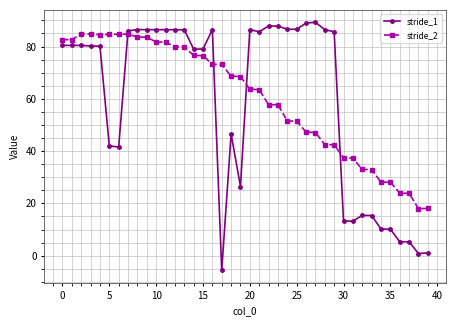

How many distinct data groups are displayed?

2